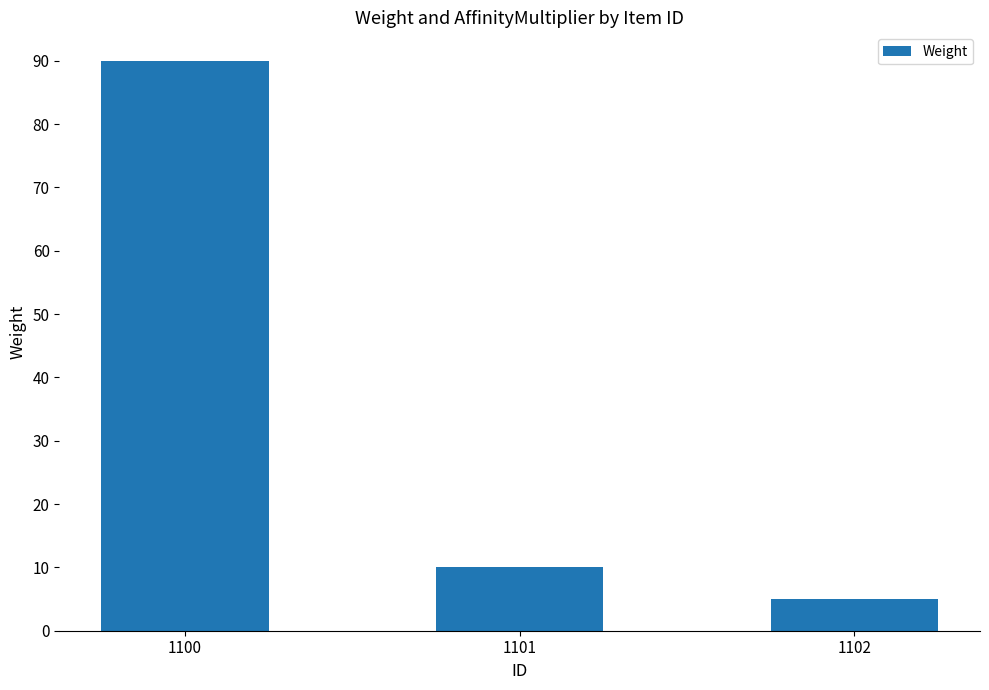

How many values are below 10?

1